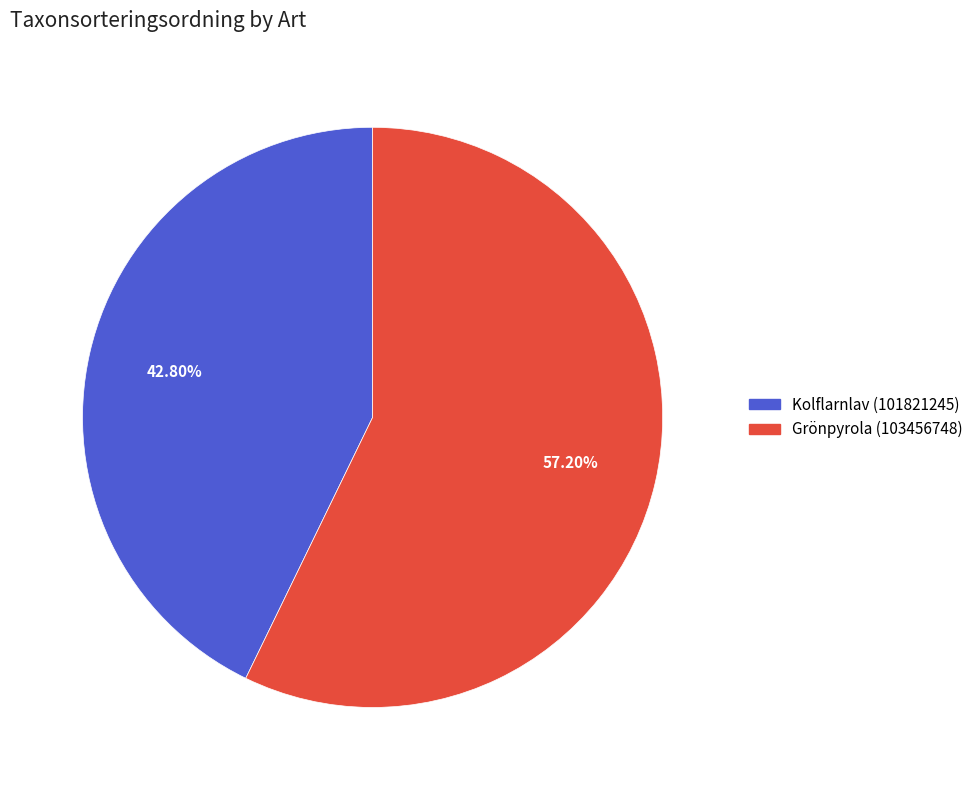

Is Kolflarnlav (101821245) the majority of the pie?

No